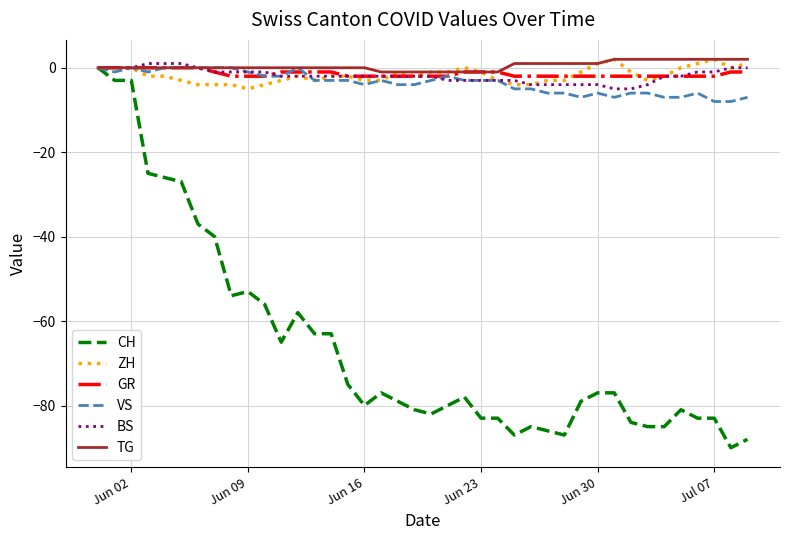

Which series has the largest range (max minus min)?

CH